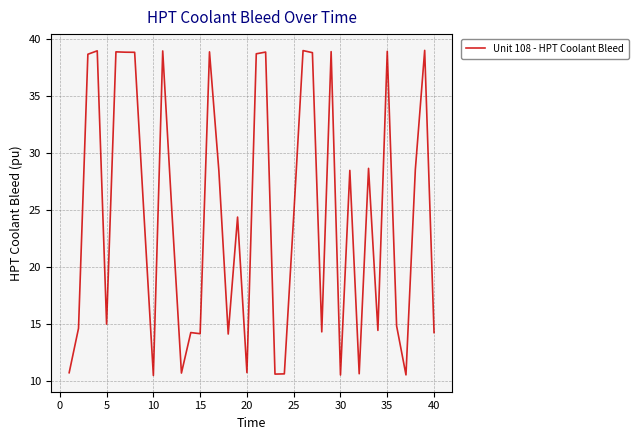

What is the difference between the maximum and minimum values?

28.5